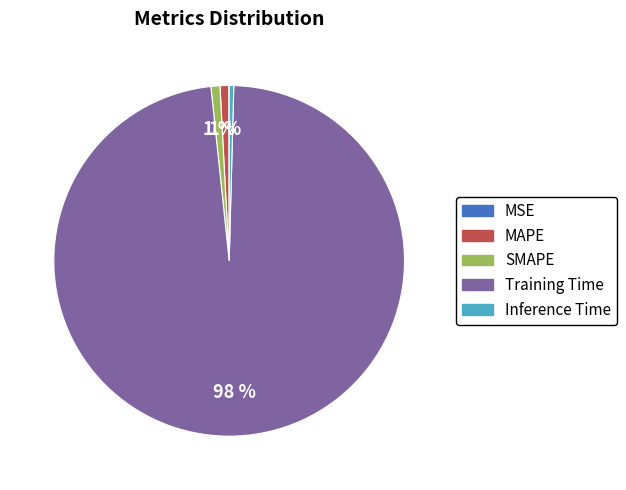

Do Inference Time and Training Time together represent more than half of the pie?

Yes